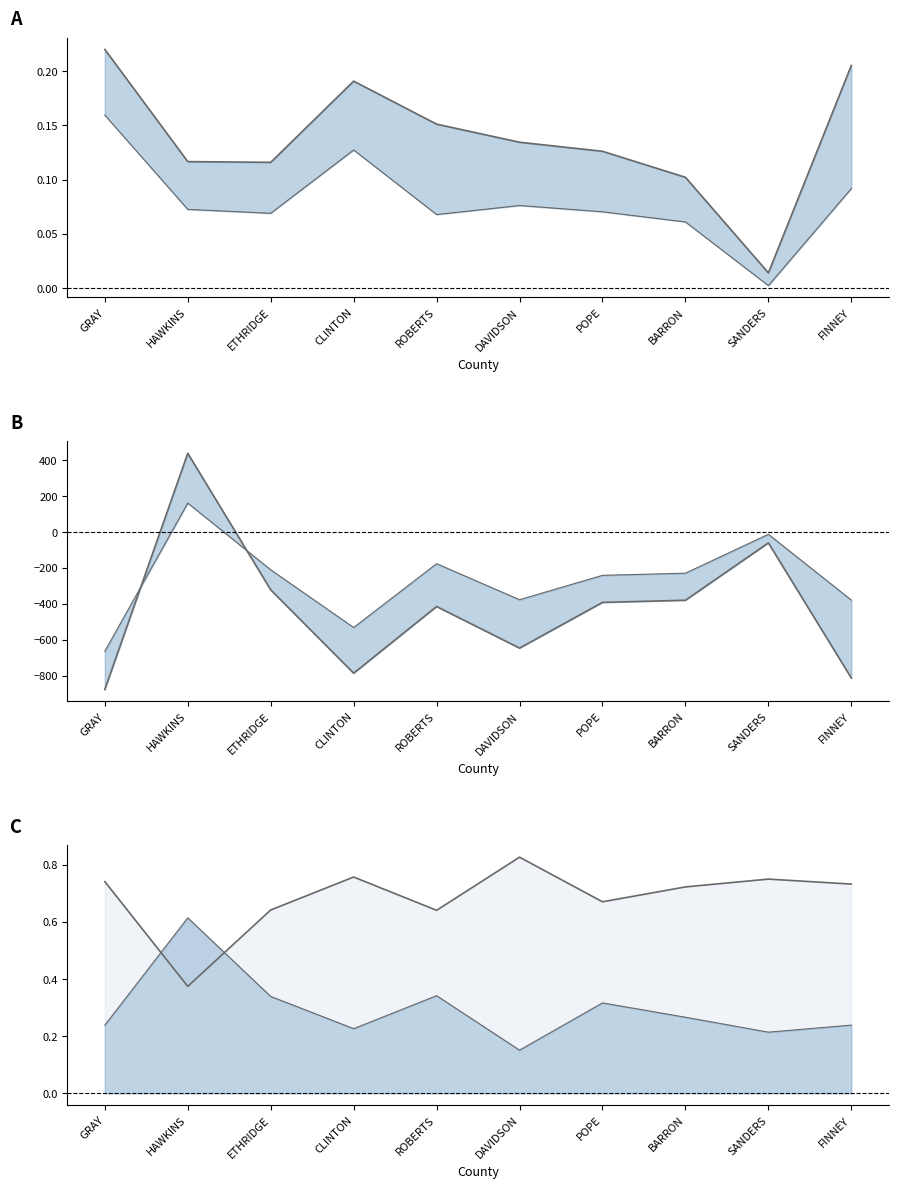

How many REP Total Share values are between 0 and 1?

10